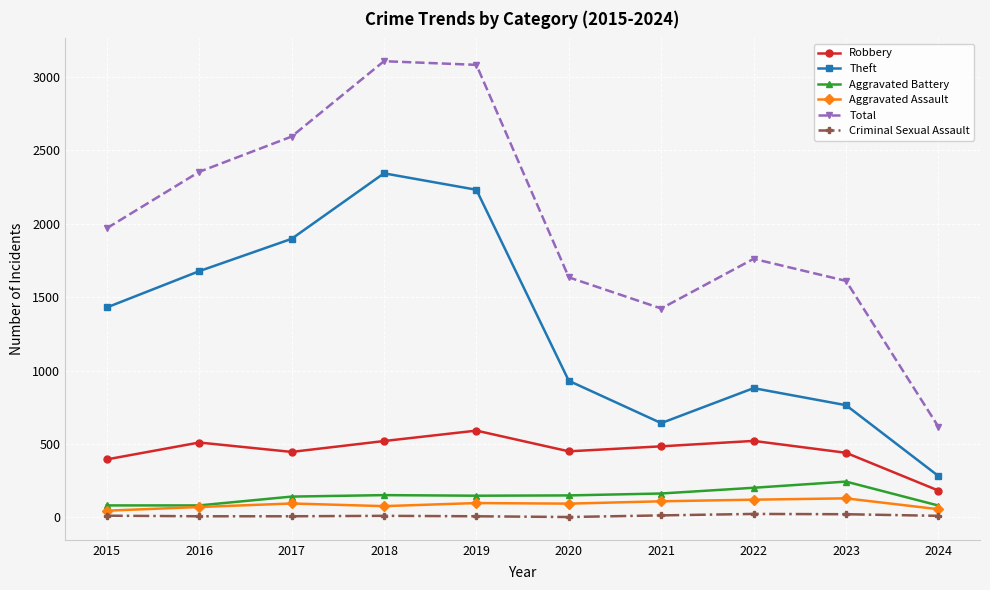

Which series has the widest spread of values?

Total